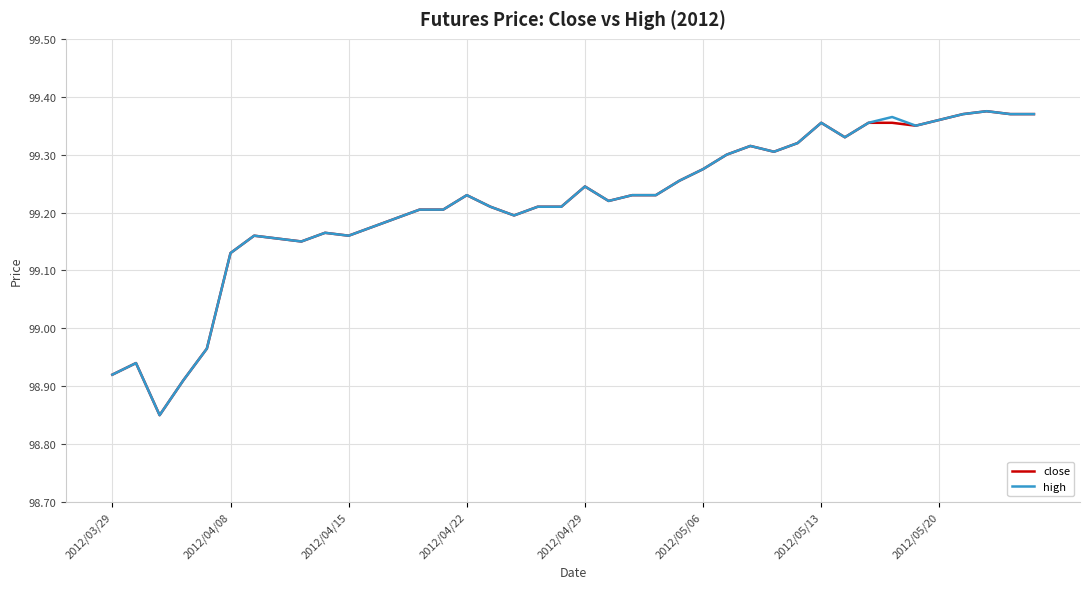

Is it true that high equals 23.8 at 2012/04/29?

False